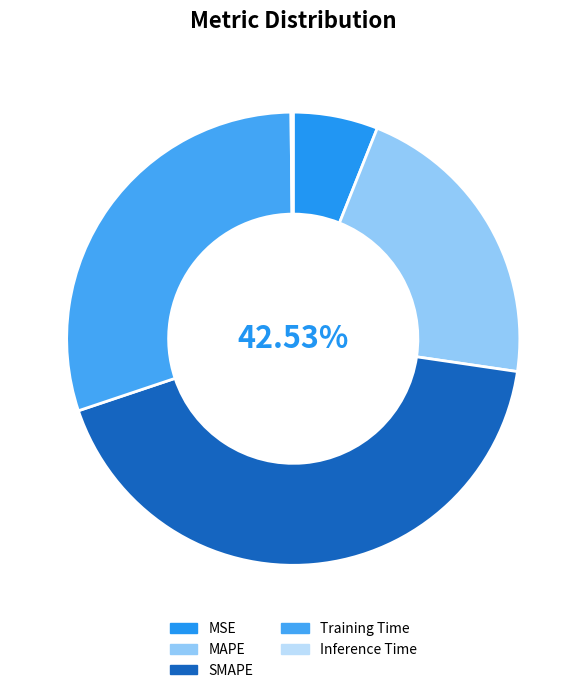

To the nearest percent, what is the difference between the Training Time and MSE slice percentages?

24%